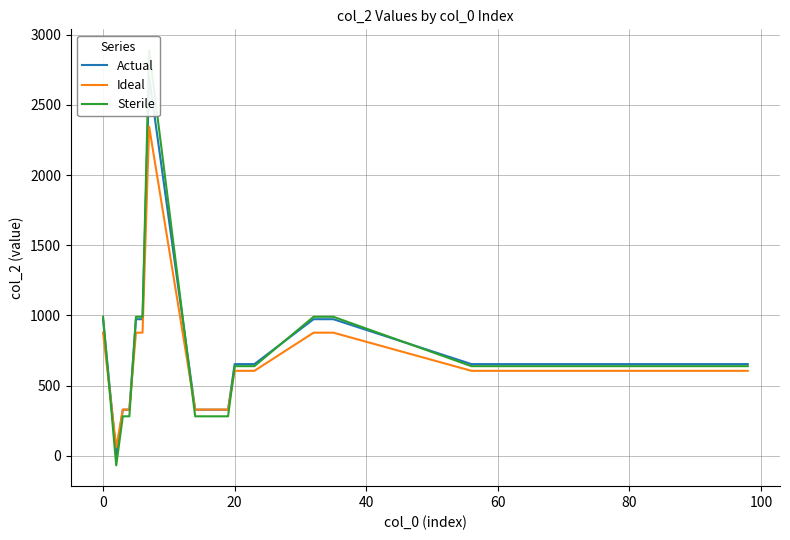

Does the chart display data point markers on the line(s)?

No